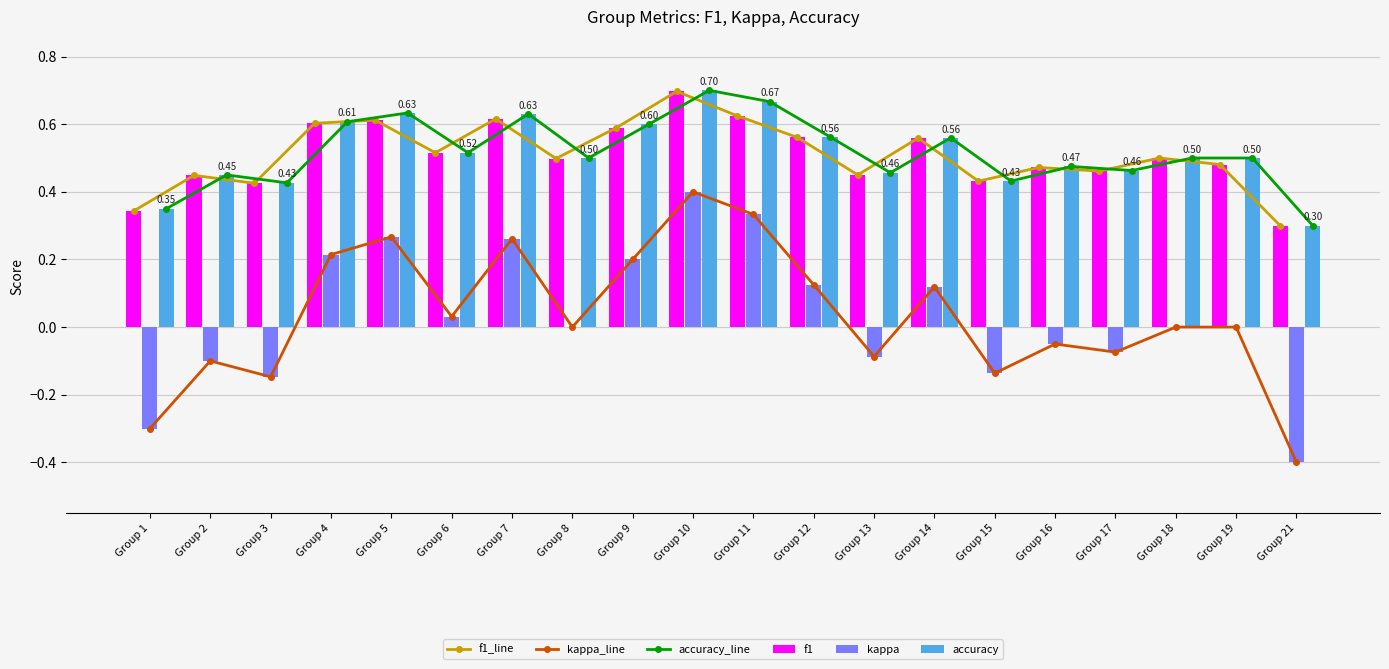

What is the sum of all accuracy_line values?

10.3